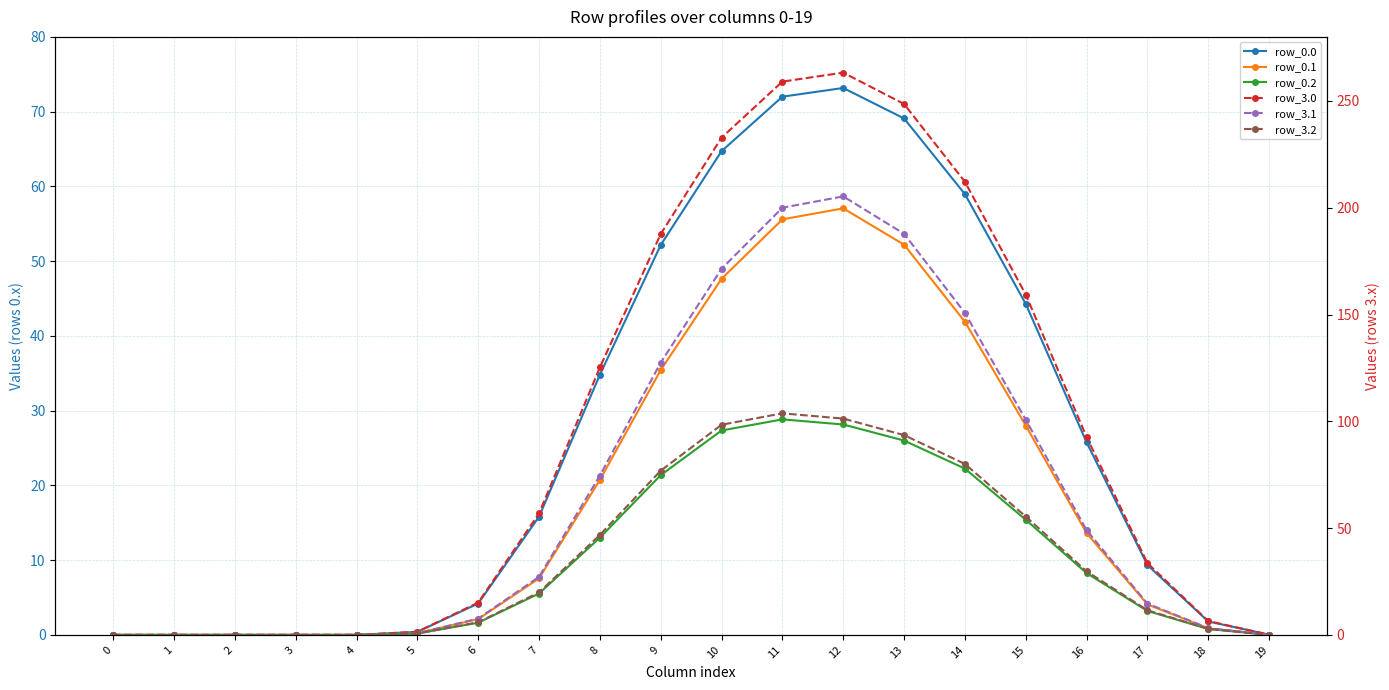

Reading left to right, extract all data points from this chart.

row_0.0: 0.0	0.0	0.0	0.0	0.0	0.4	4.2	15.8	34.8	52.2	64.7	72.0	73.2	69.1	59.0	44.3	25.8	9.3	1.8	0.0
row_0.1: 0.0	0.0	0.0	0.0	0.0	0.2	2.1	7.6	20.7	35.4	47.6	55.6	57.1	52.2	41.9	28.0	13.6	4.1	0.9	0.0
row_0.2: 0.0	0.0	0.0	0.0	0.0	0.2	1.6	5.5	13.0	21.4	27.3	28.8	28.1	26.0	22.2	15.4	8.3	3.2	0.8	0.0
row_3.0: 0.0	0.0	0.0	0.0	0.0	1.5	15.1	56.9	125.2	187.7	232.8	259.1	263.3	248.6	212.2	159.3	92.7	33.6	6.5	0.1
row_3.1: 0.0	0.0	0.0	0.0	0.0	0.8	7.6	27.2	74.6	127.5	171.4	200.0	205.3	187.8	150.7	100.8	49.0	14.7	3.2	0.1
row_3.2: 0.0	0.0	0.0	0.0	0.0	0.7	5.9	19.9	46.8	76.9	98.4	103.7	101.3	93.5	80.0	55.4	29.8	11.5	2.8	0.0